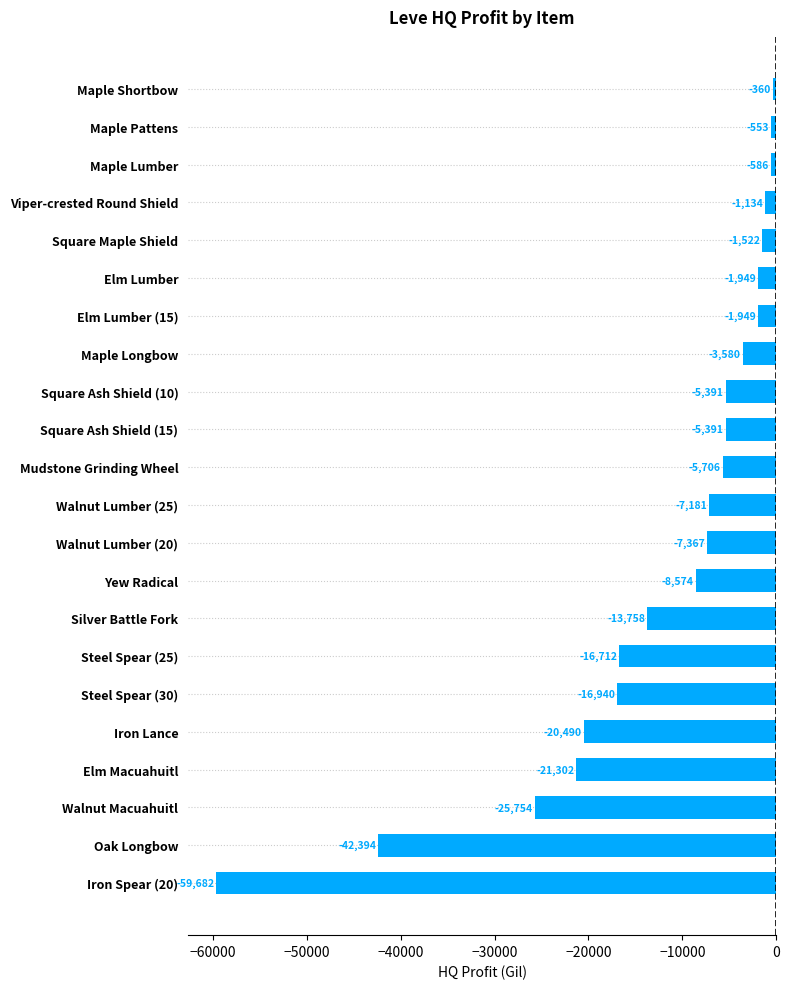

True or false: the data shows -7366.8 at Walnut Lumber (20).

True